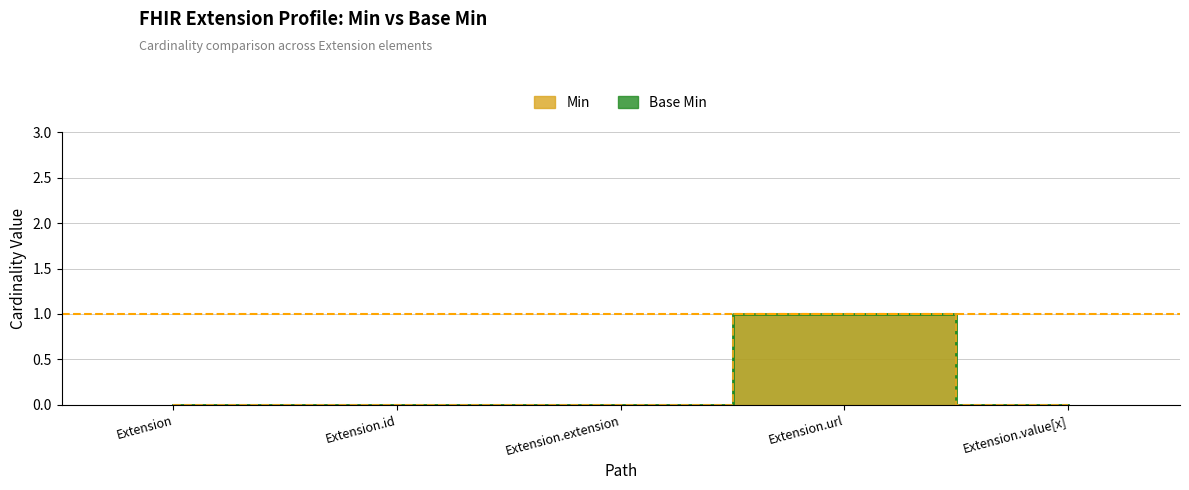

Is the value of Base Min at Extension.id greater than the value of Min at Extension.extension?

No